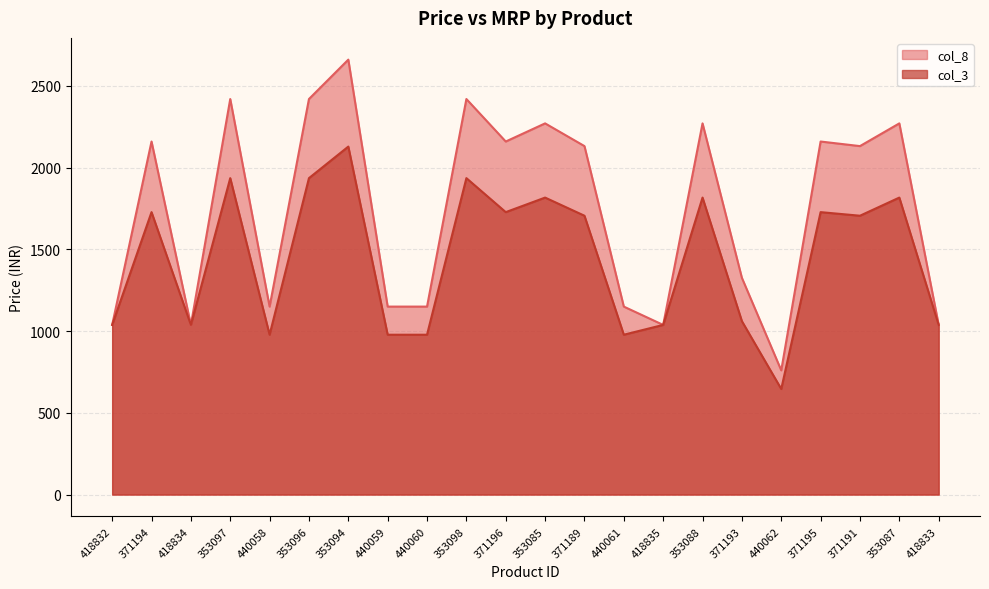

What is the label of the 15th point from the left?

418835